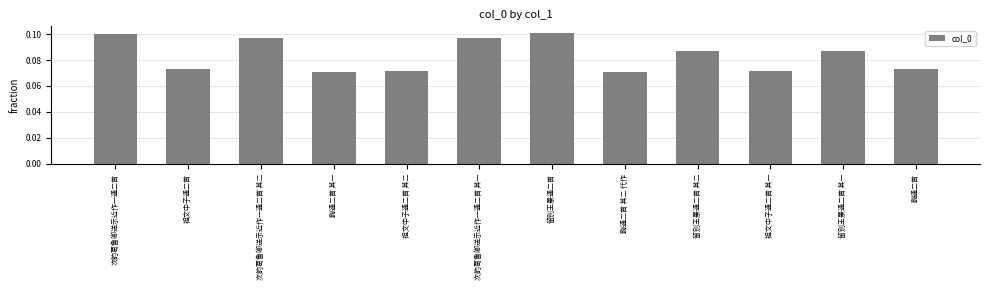

True or false: the data shows 0.1 at 鞠通二首 其一.

True